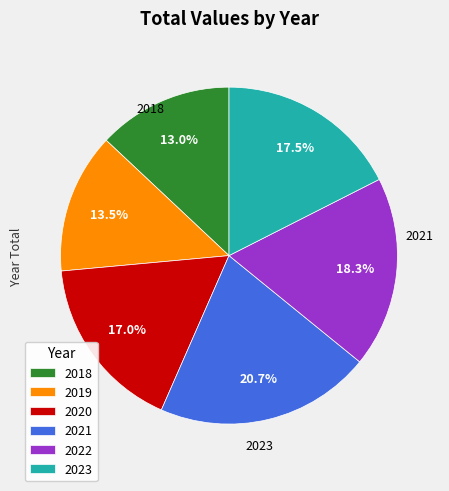

What percentage do 2023 and 2018 together represent?

30.5%